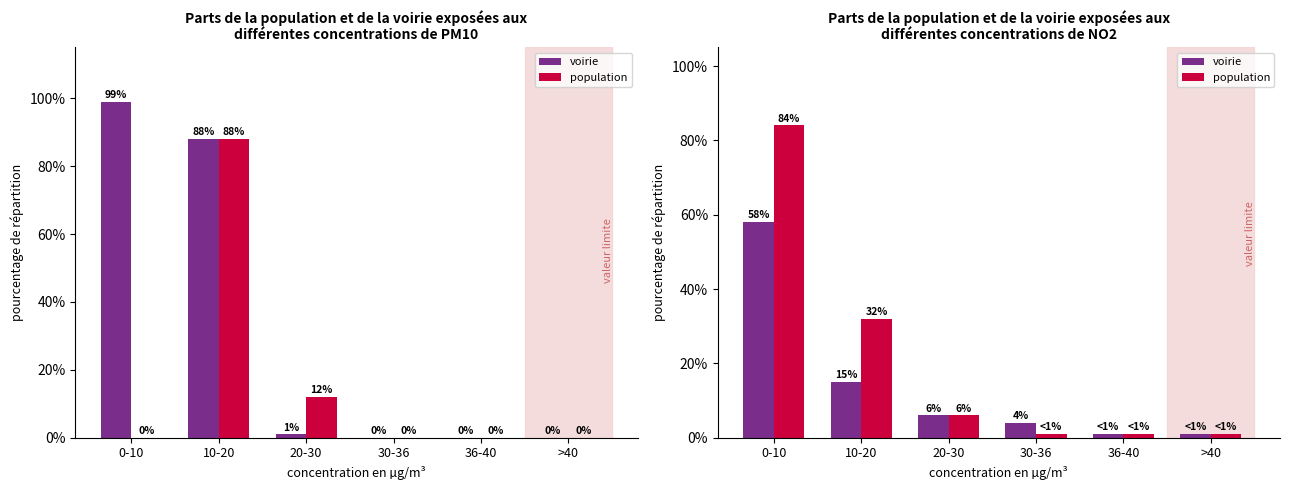

List the series in order of their peak value, lowest first.

voirie, population